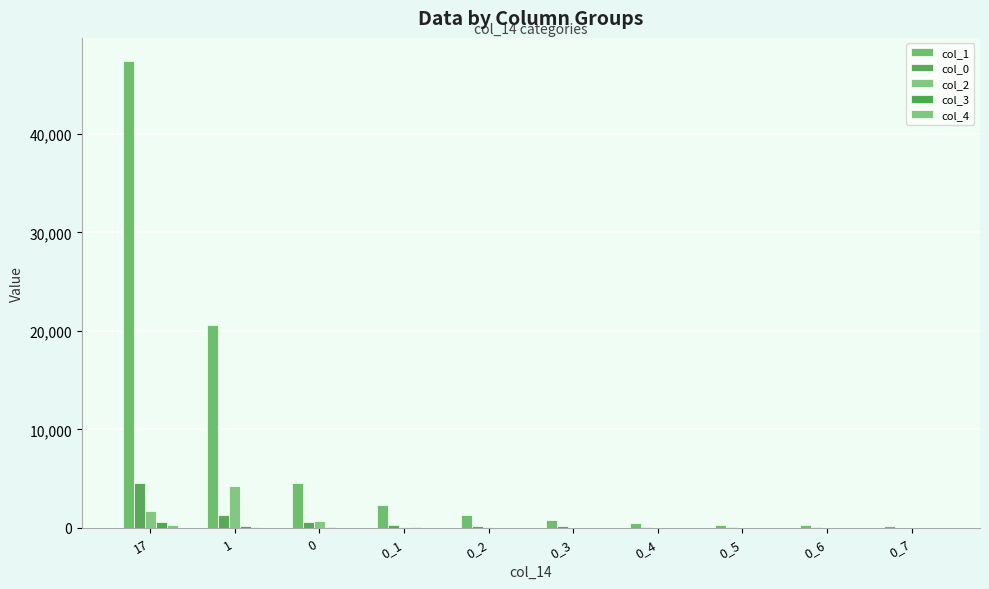

Does the chart contain stacked bars?

No